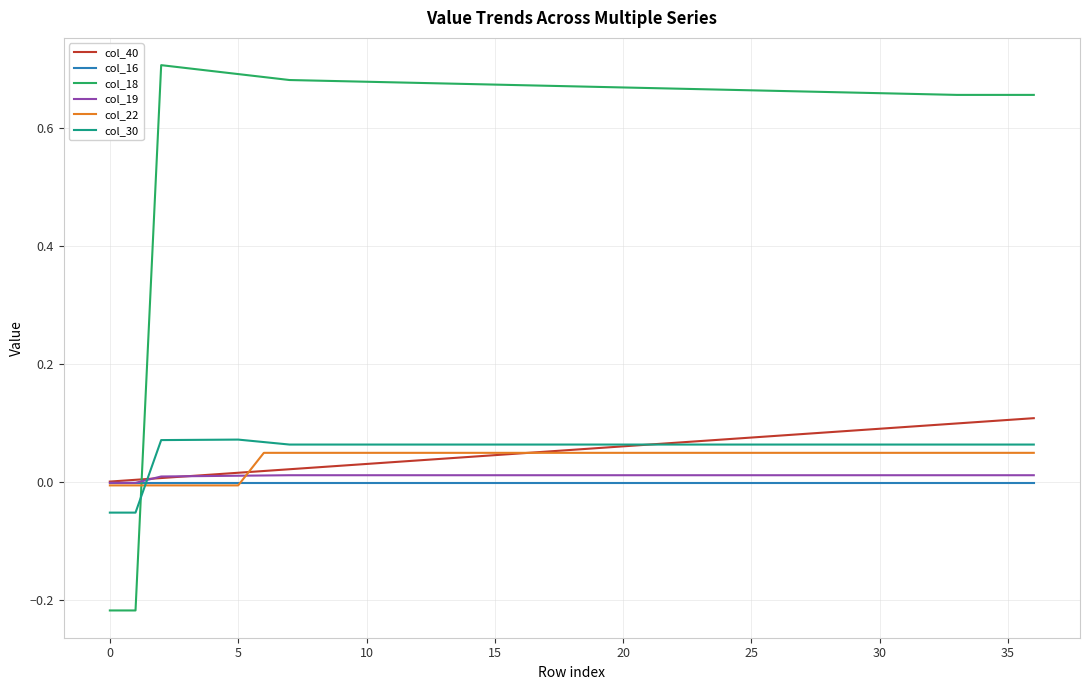

True or false: col_40 and col_18 intersect in this chart.

True